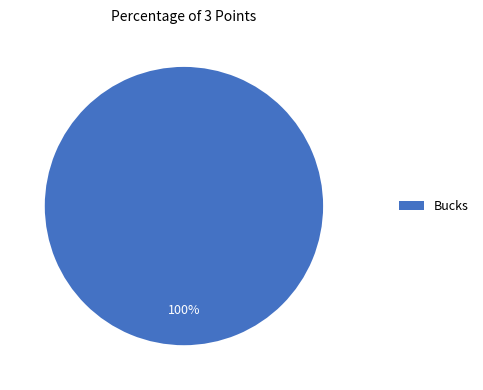

To the nearest percent, what percentage of the pie is Bucks?

100%